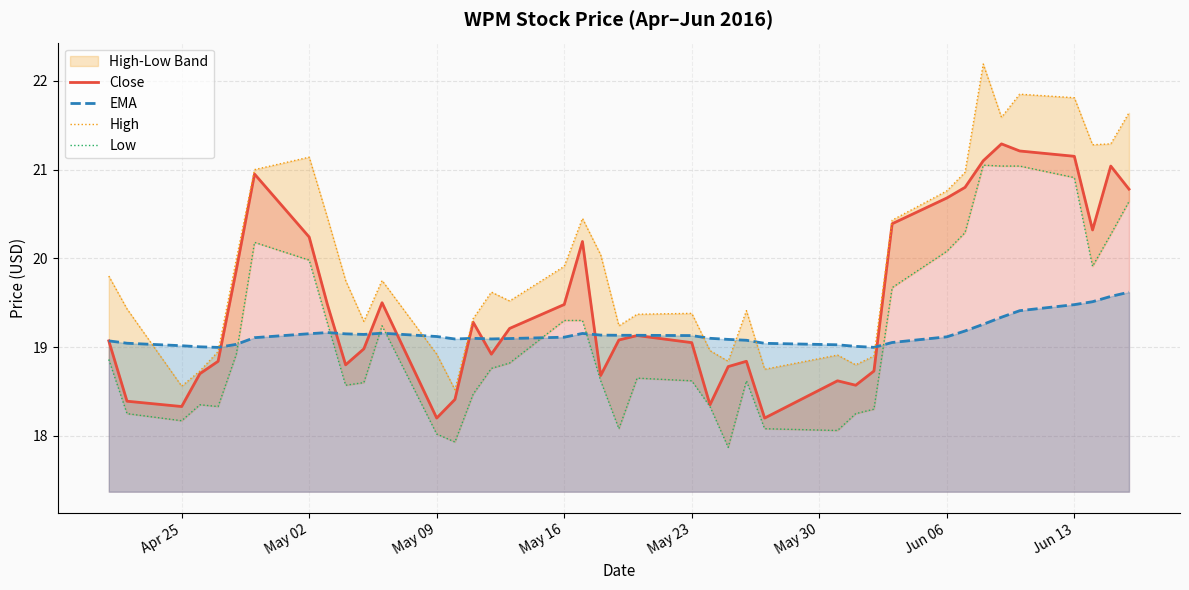

What is the highest value of the EMA series?

19.6